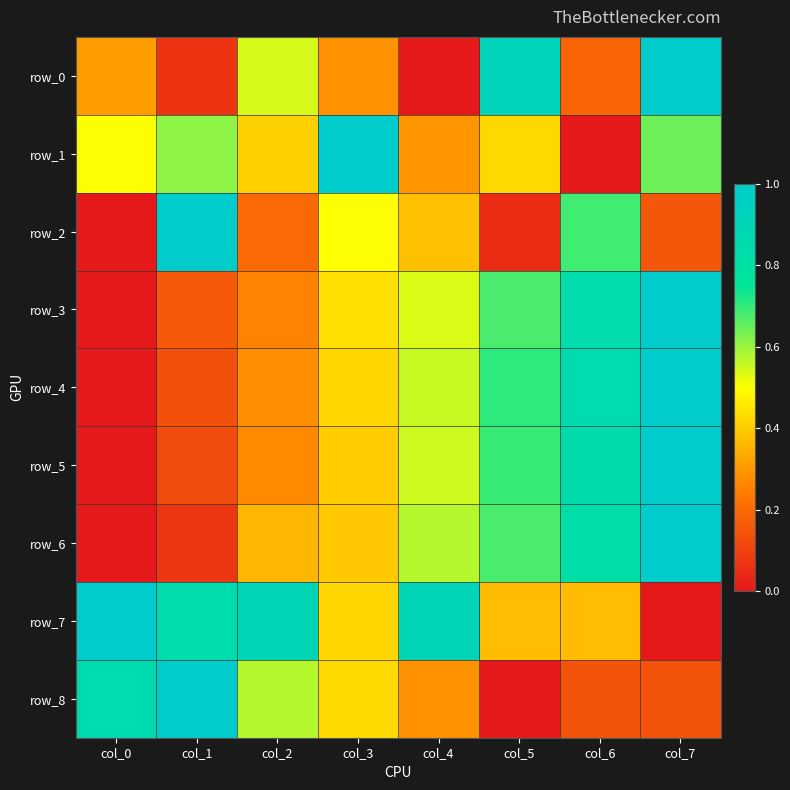

The row_7 series shows -0.6 at col_7. True or false?

False